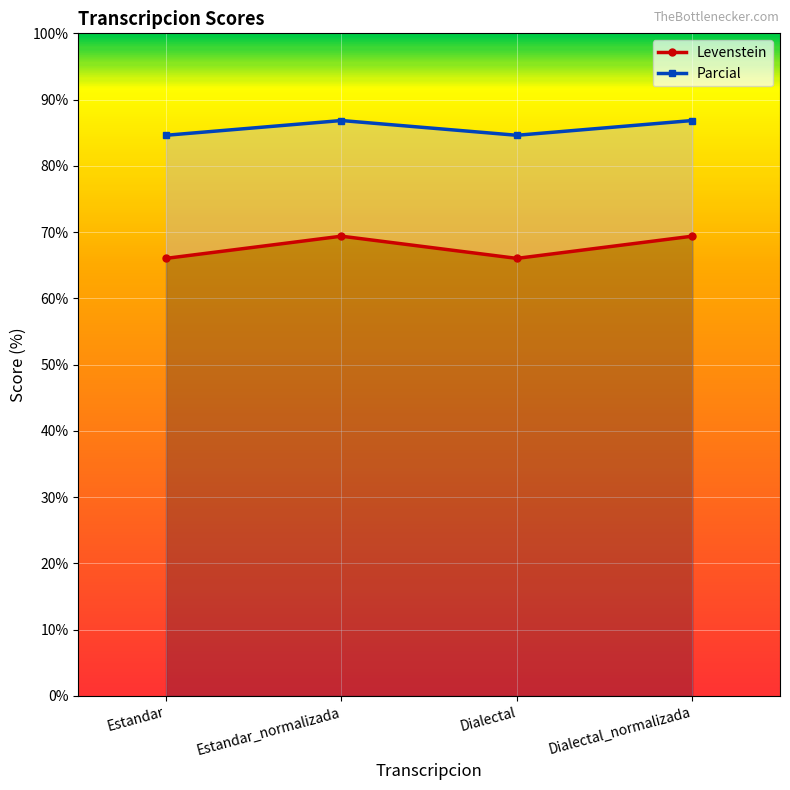

How many data points in Parcial are above 86?

2